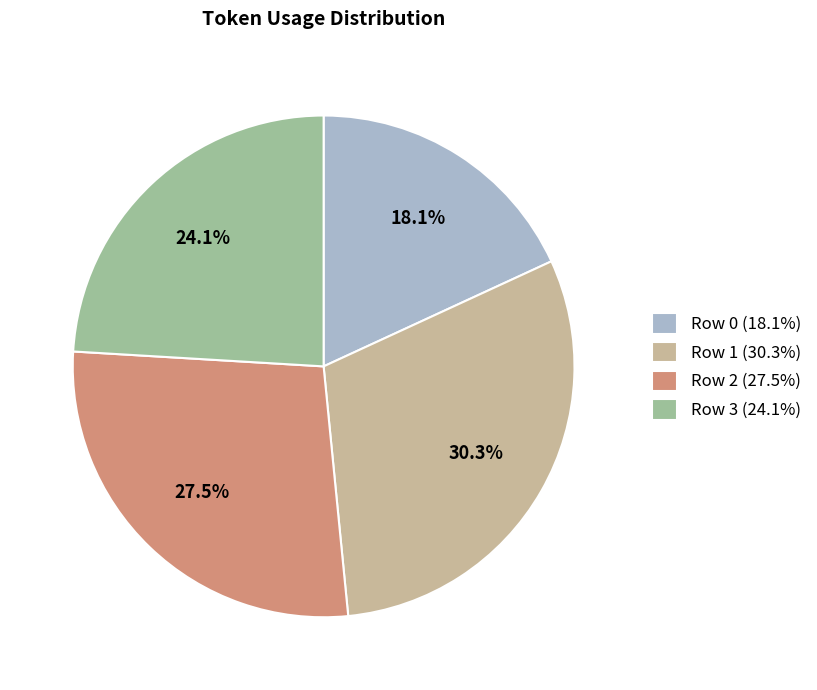

Count the number of slices in the pie.

4